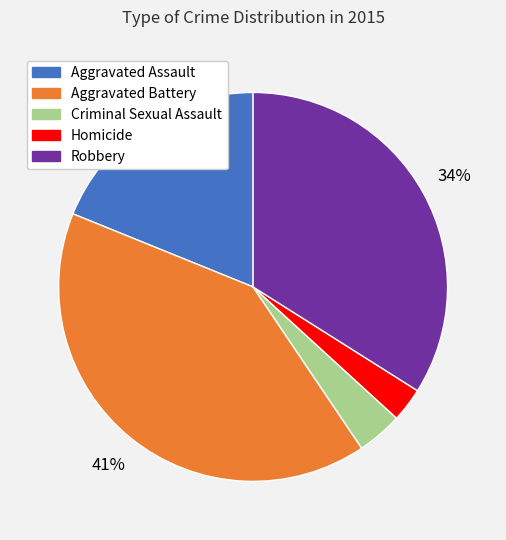

What percentage is the Robbery slice, to the nearest percent?

34%